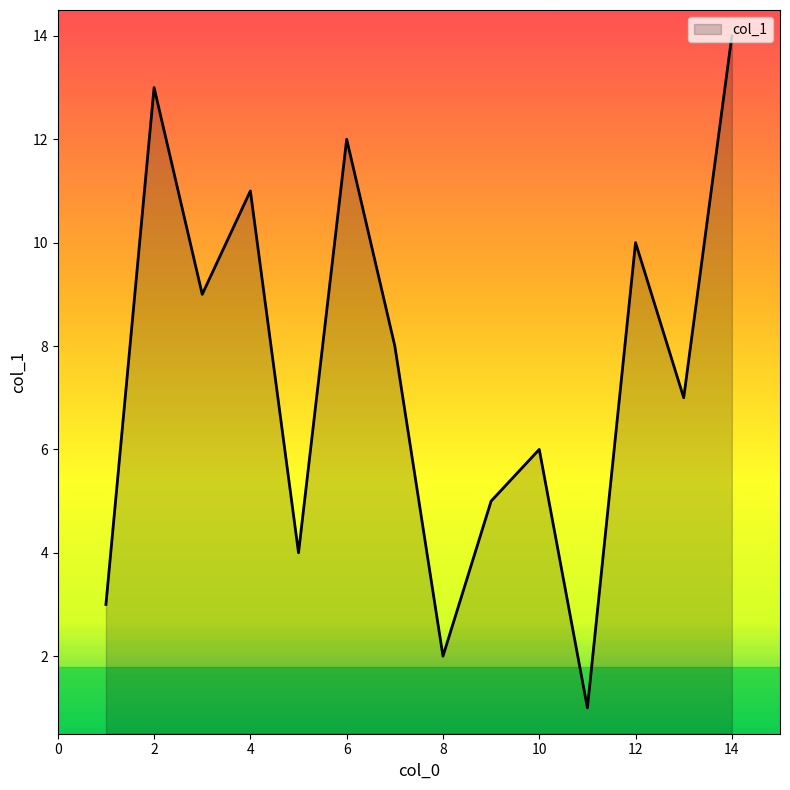

What is the difference between the maximum and minimum values?

13